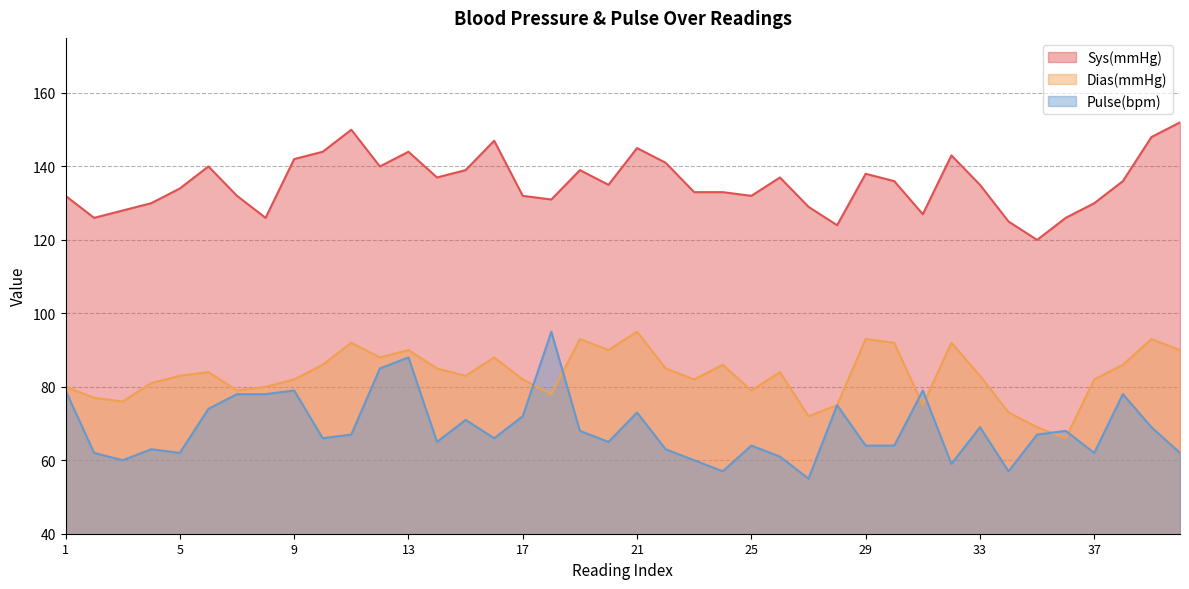

In Sys(mmHg), how many points are higher than both neighbors (excluding endpoints)?

9